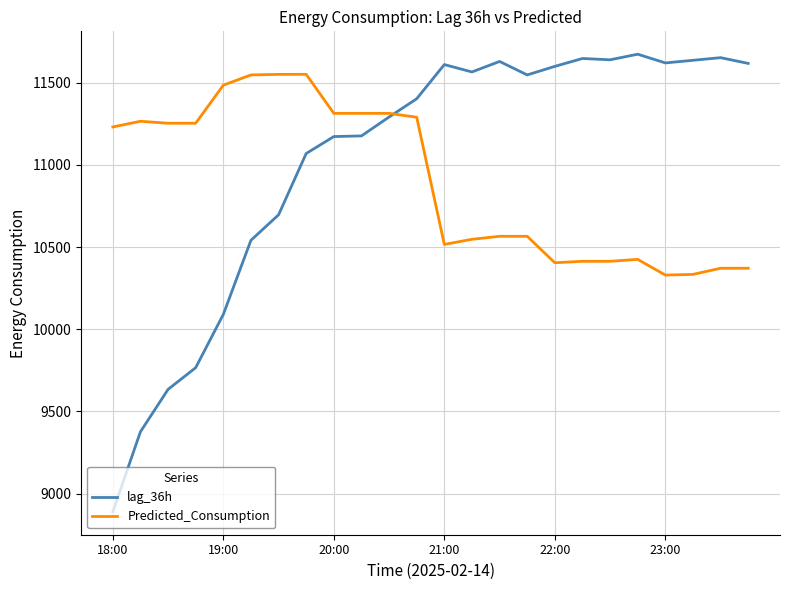

Which series has the widest spread of values?

lag_36h